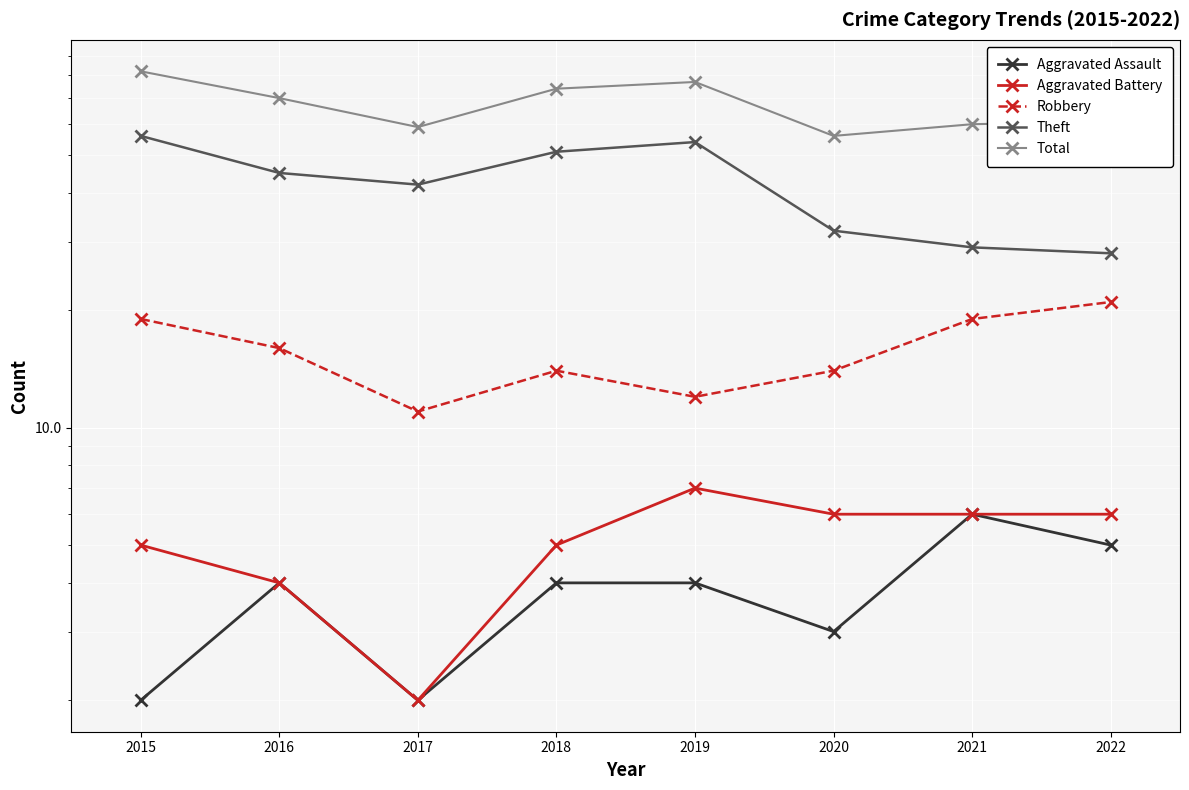

List the labels in order of Aggravated Battery value, smallest first.

2017, 2016, 2015, 2018, 2020, 2021, 2022, 2019